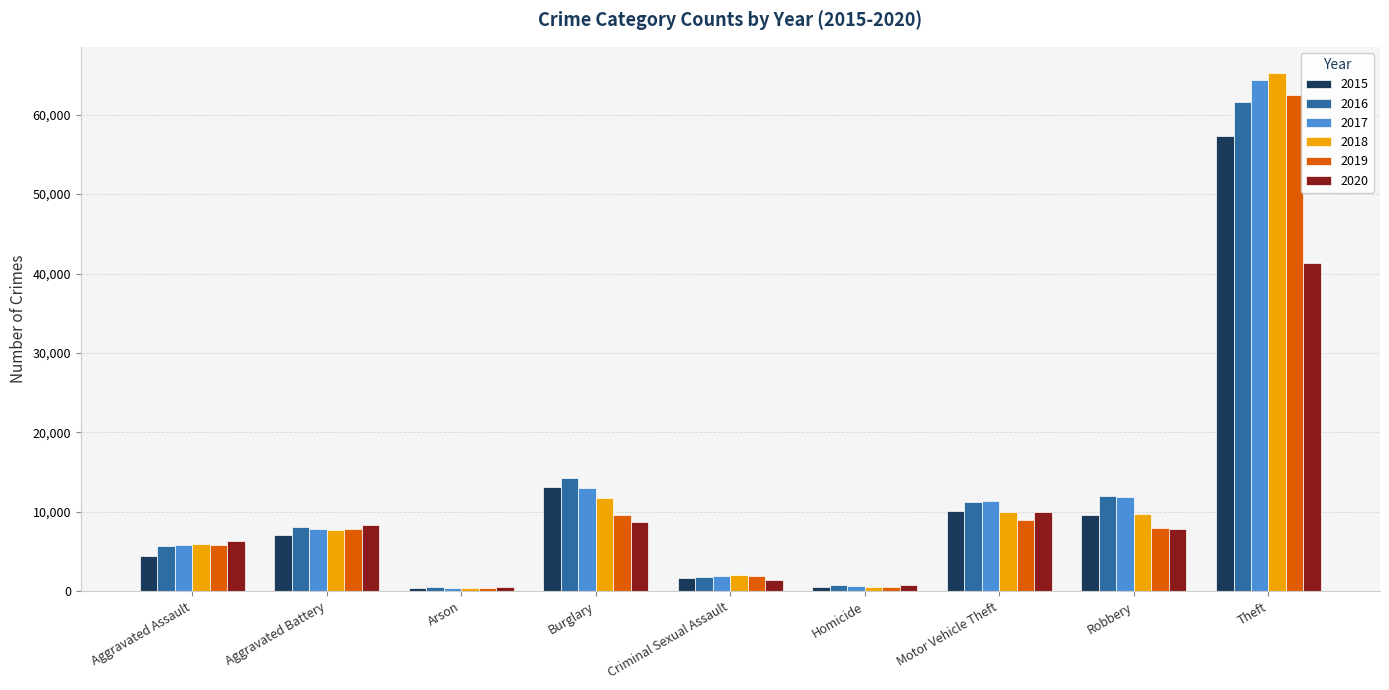

Does the chart contain any negative values?

No